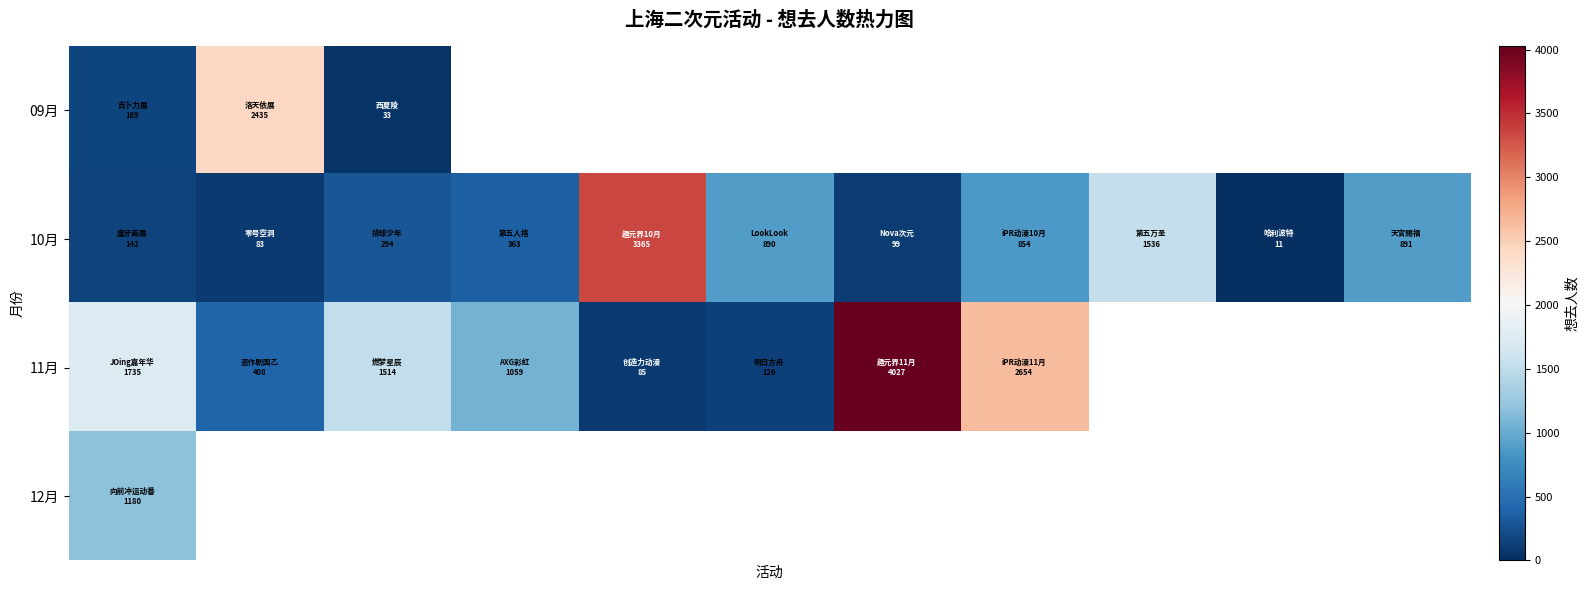

How many distinct data groups are displayed?

4